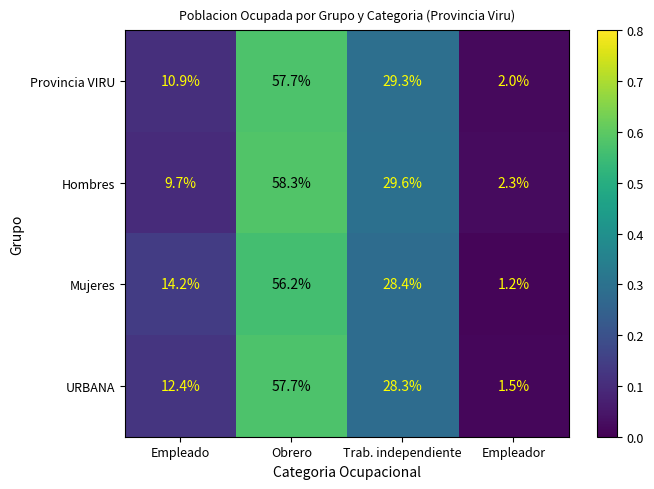

The Provincia VIRU series shows 10.9 at Empleado. True or false?

True